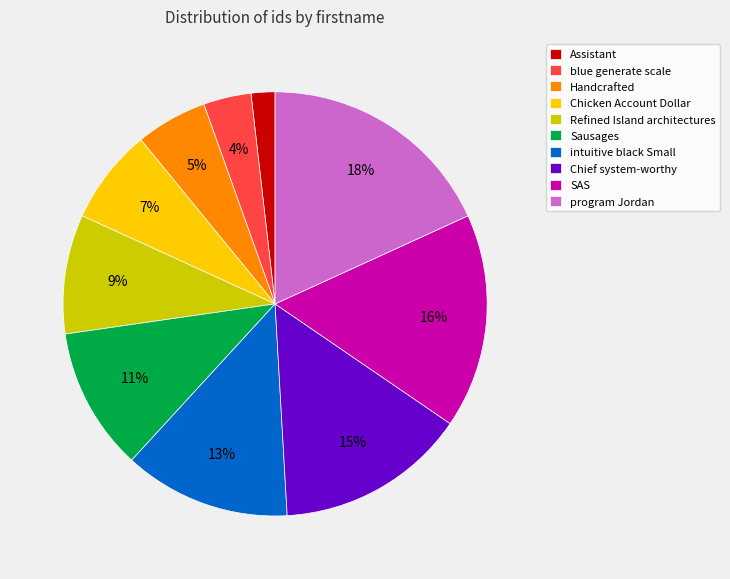

To the nearest percent, what percentage of the pie is Handcrafted?

5%